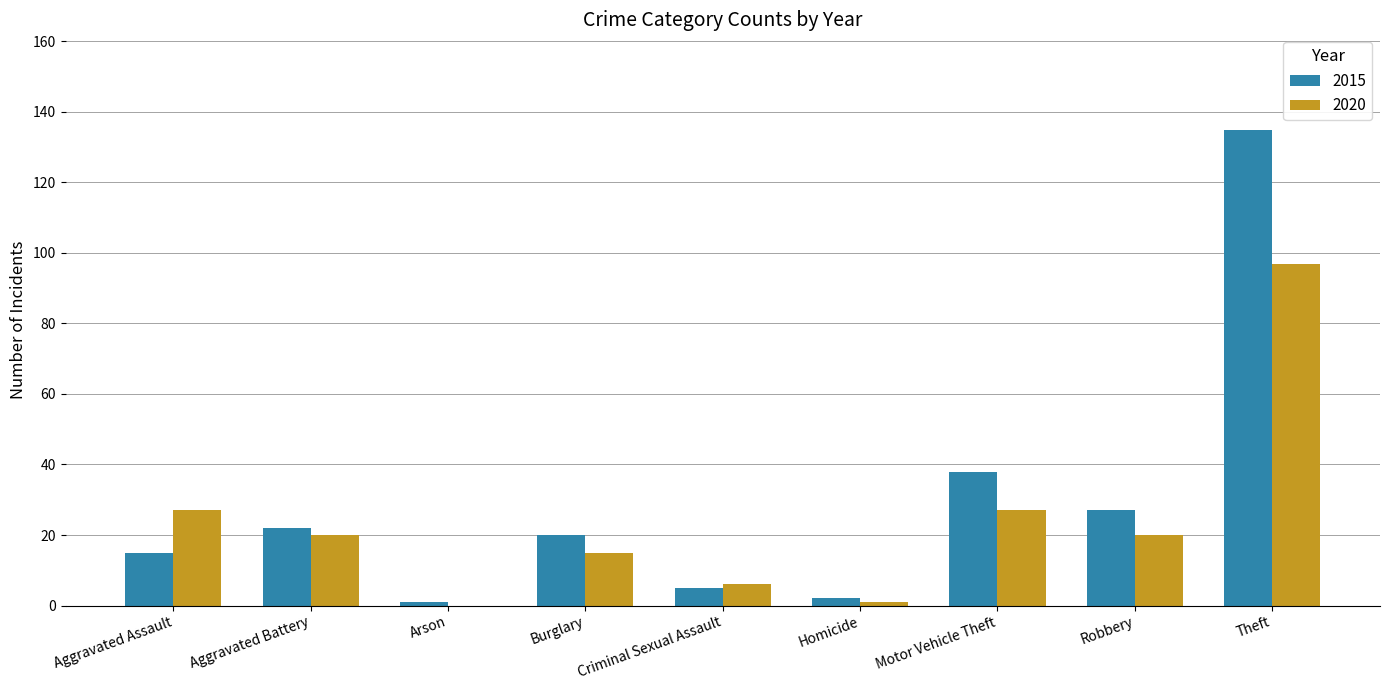

How many groups of bars are there?

9